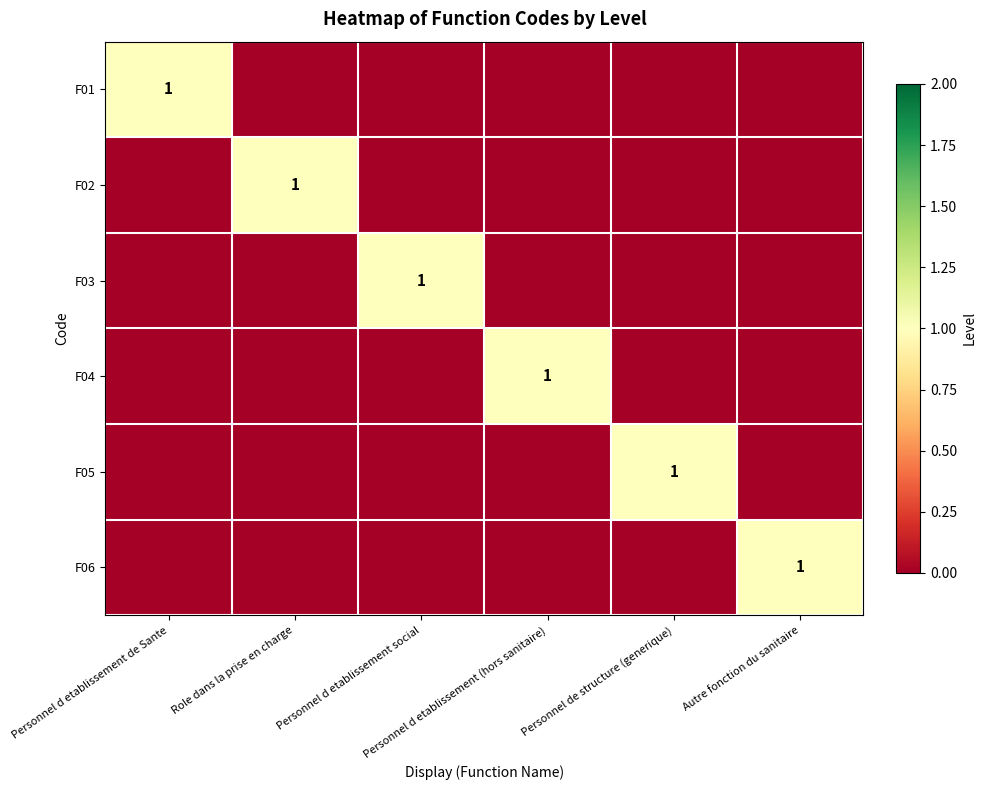

At Personnel d etablissement social, list the series in order from smallest to largest.

F01, F02, F04, F05, F06, F03